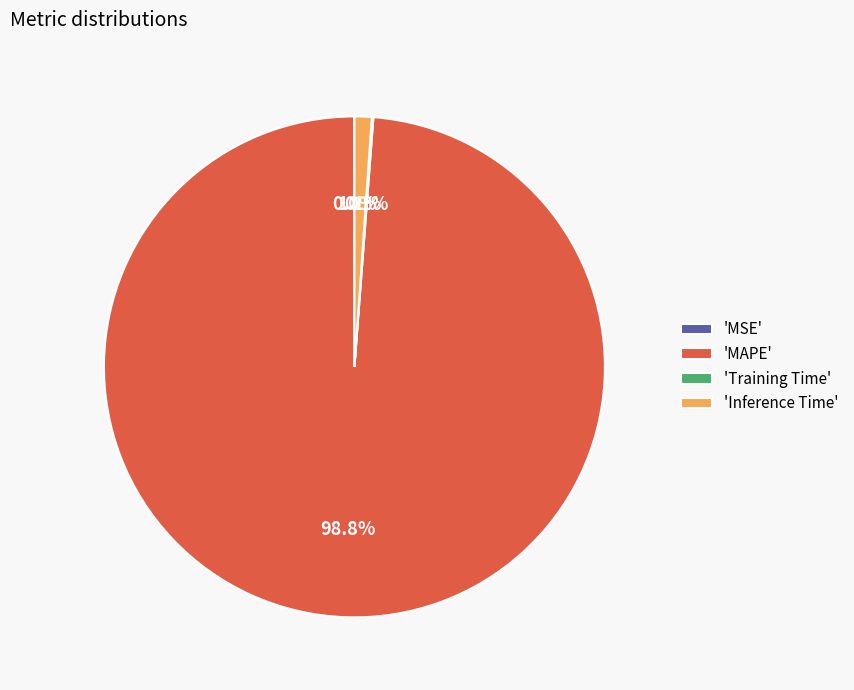

What is the largest slice in the pie chart?

'MAPE'